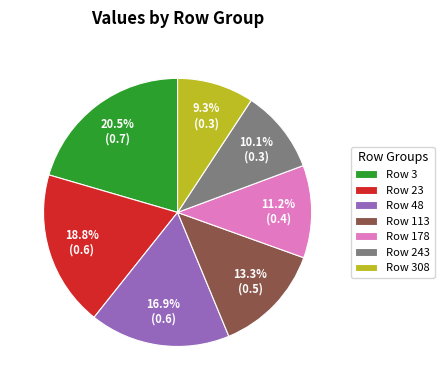

Rank the categories by value from lowest to highest.

Row 308, Row 243, Row 178, Row 113, Row 48, Row 23, Row 3